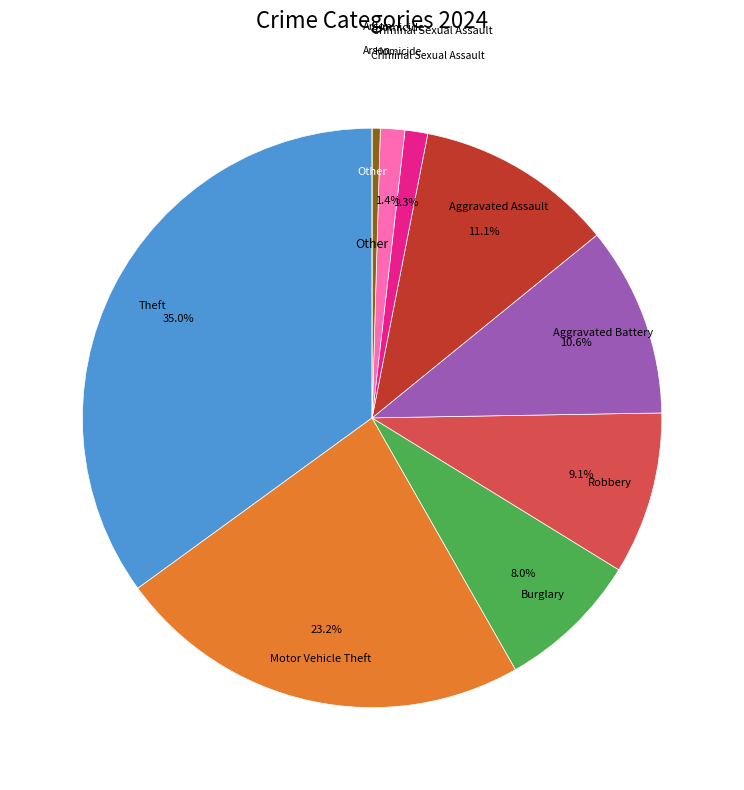

Does any single category account for the majority?

No